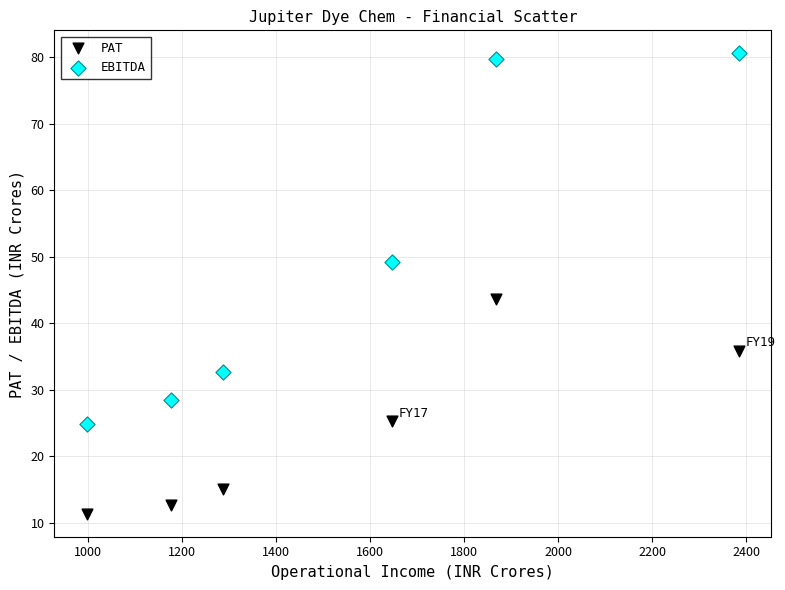

Which series contains the lowest Y value?

PAT